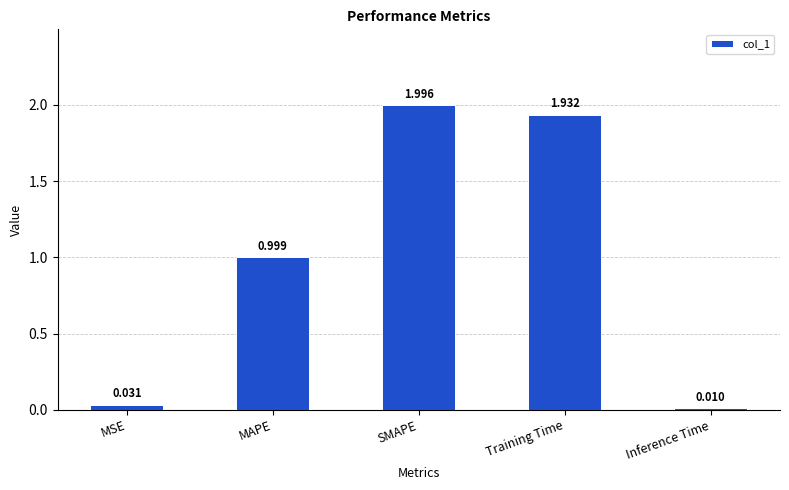

Rank the categories by value from highest to lowest.

SMAPE, Training Time, MAPE, MSE, Inference Time